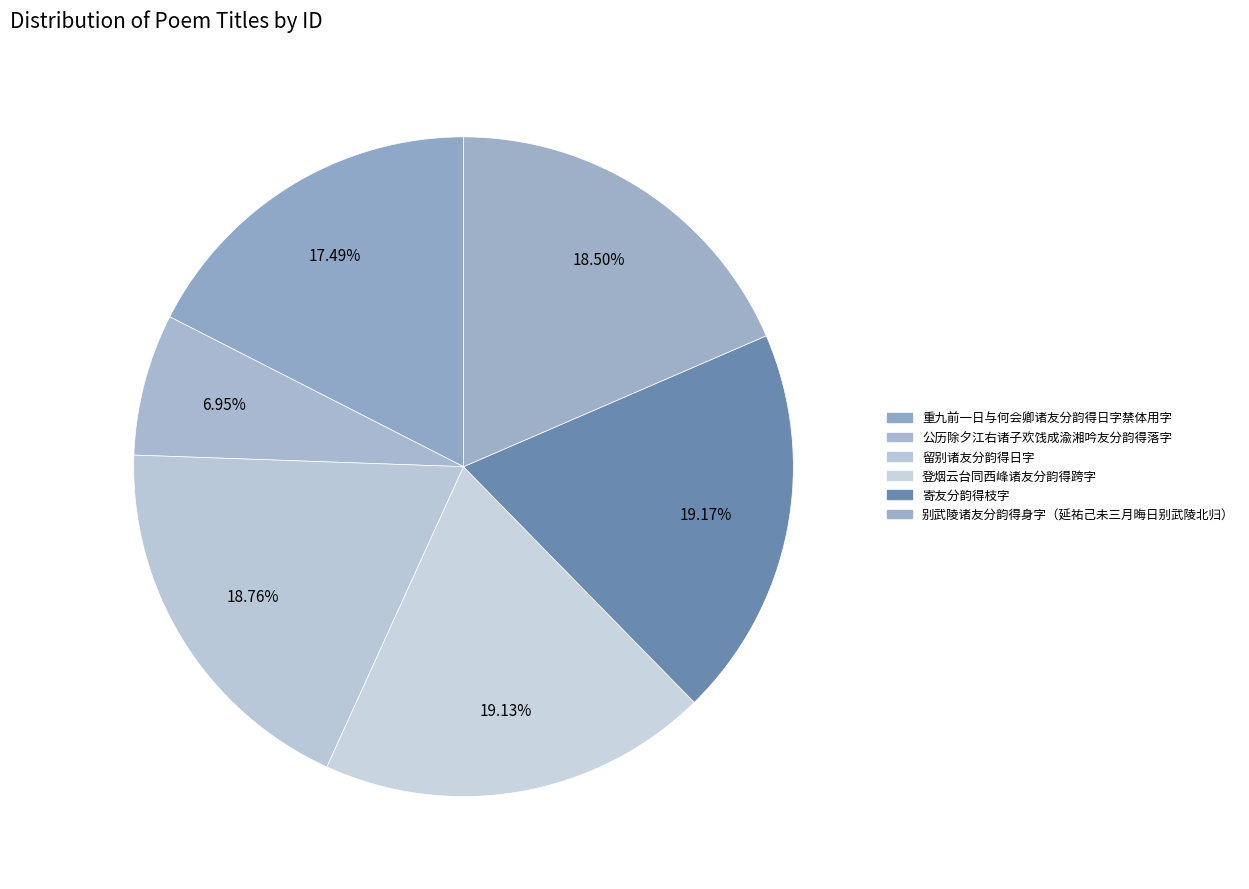

How many segments does this pie chart have?

6